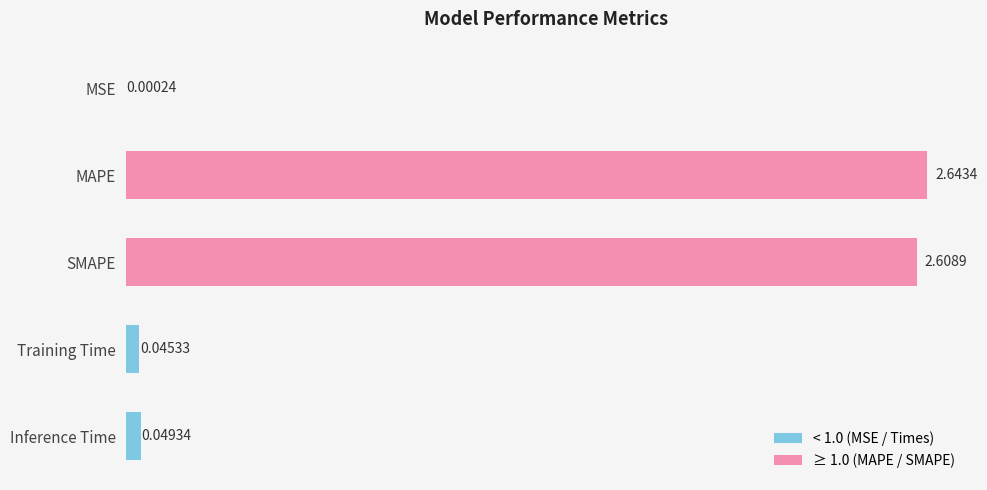

Between Inference Time and SMAPE, which is larger?

SMAPE